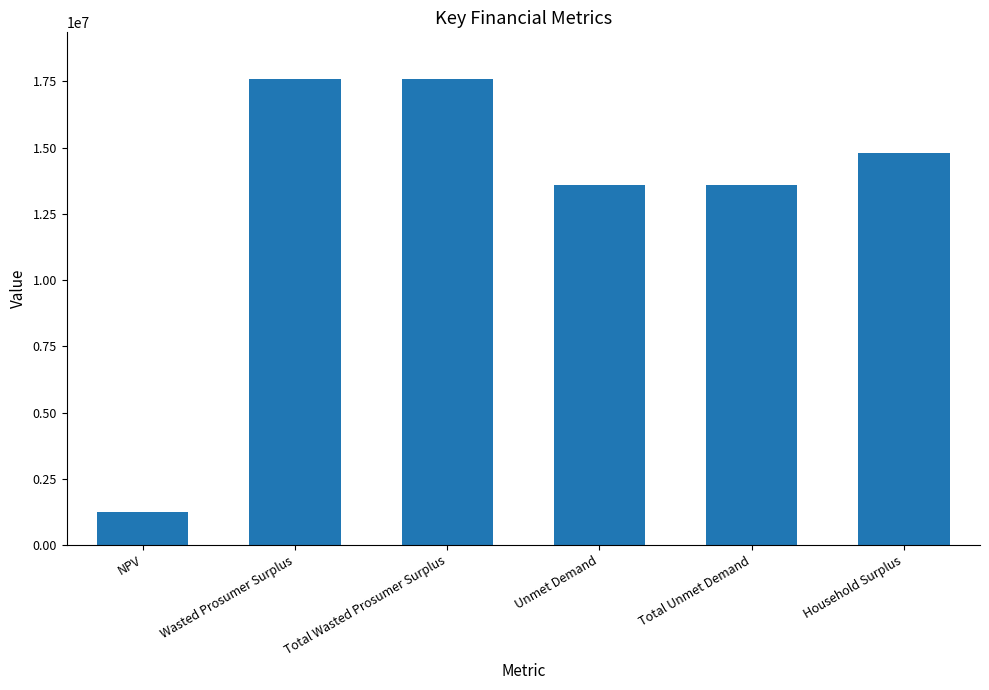

Which category has the lowest value across all series?

NPV